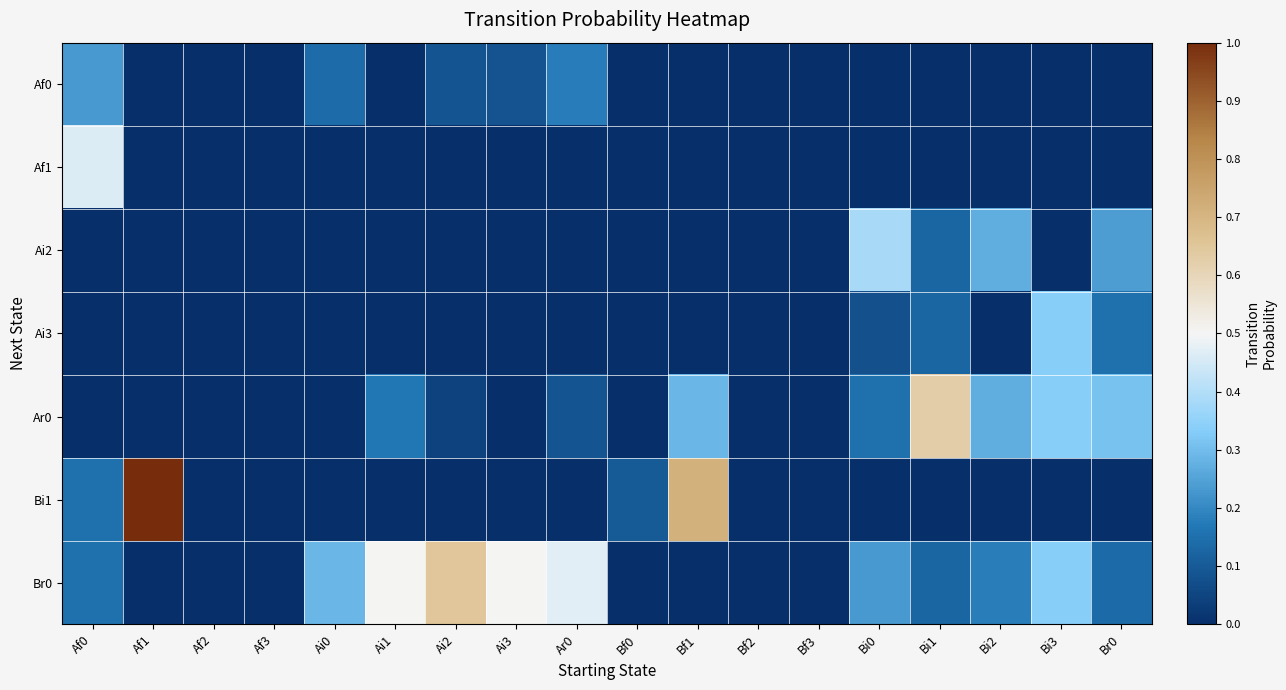

Which series has the largest range (max minus min)?

Bi1